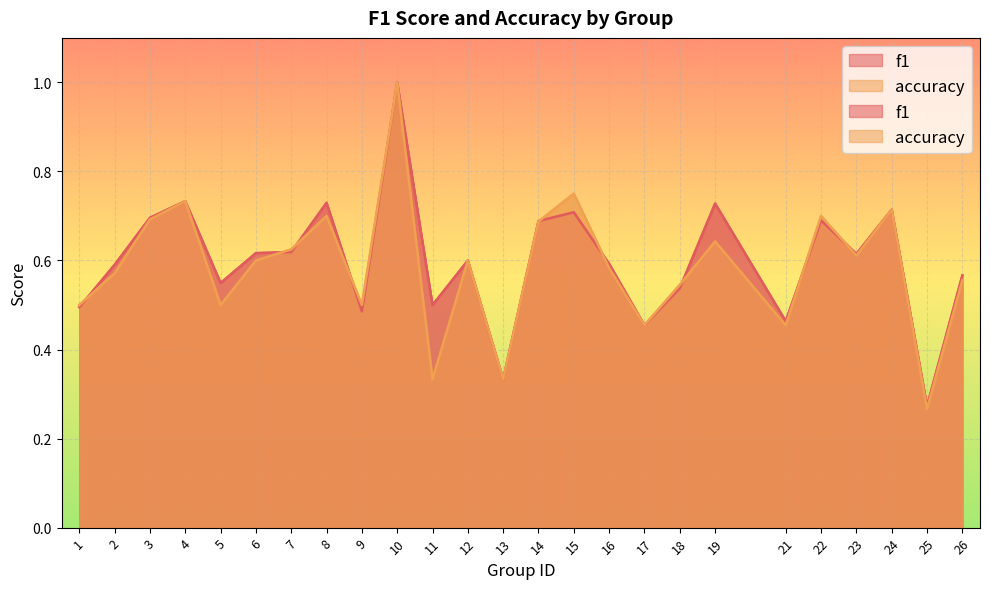

How many categories are shown in the chart?

25